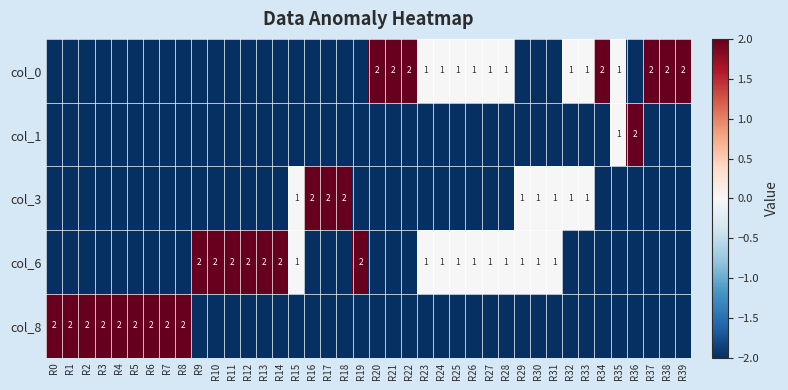

The col_6 series shows 3 at R14. True or false?

False